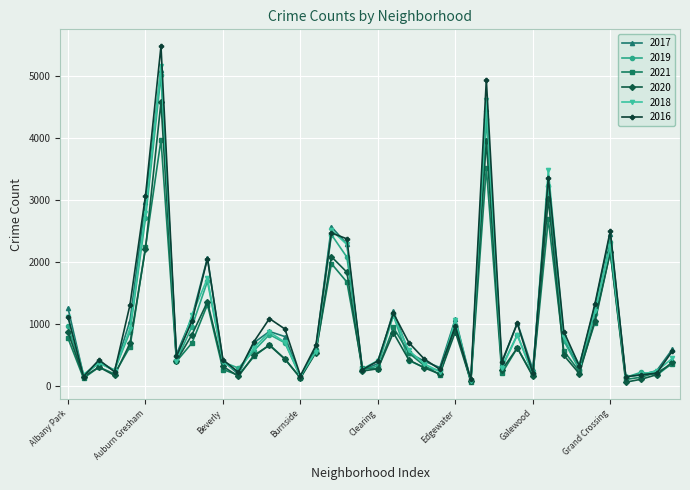

True or false: 2021 has more than 0 points higher than both neighbors.

True